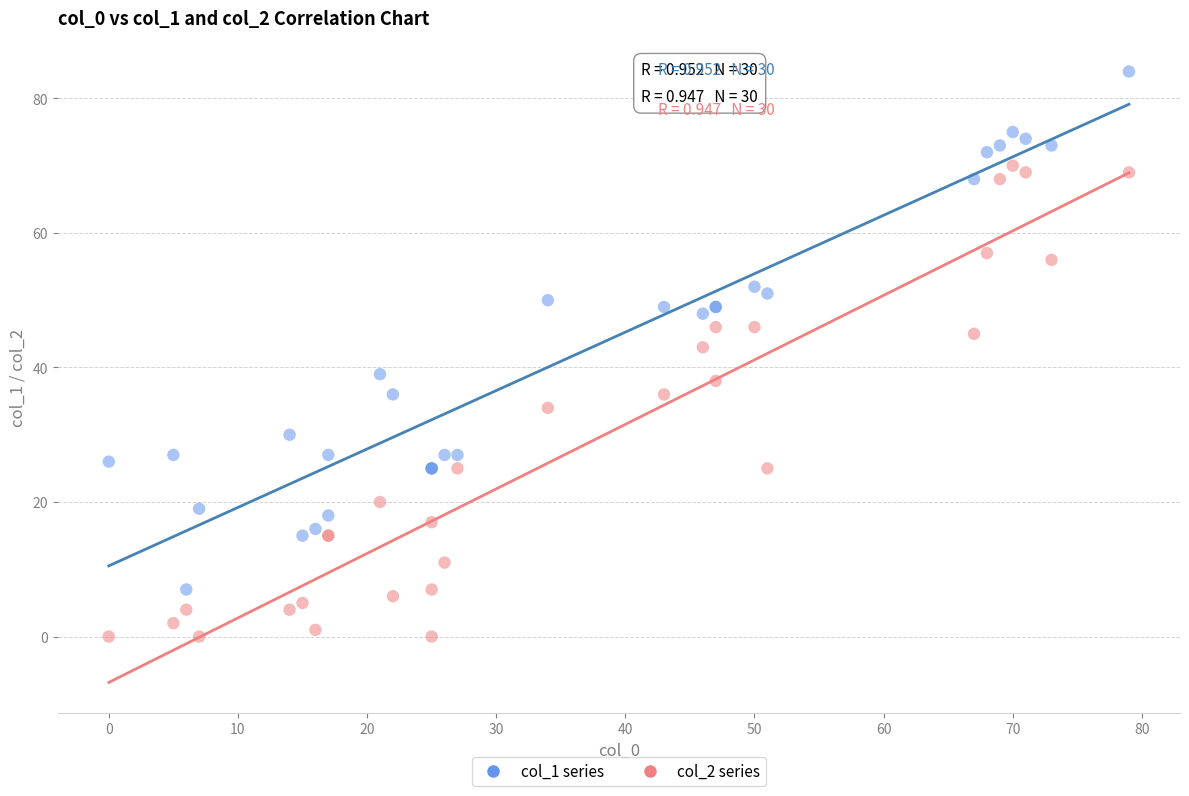

Which series reaches the minimum Y coordinate?

col_2 series